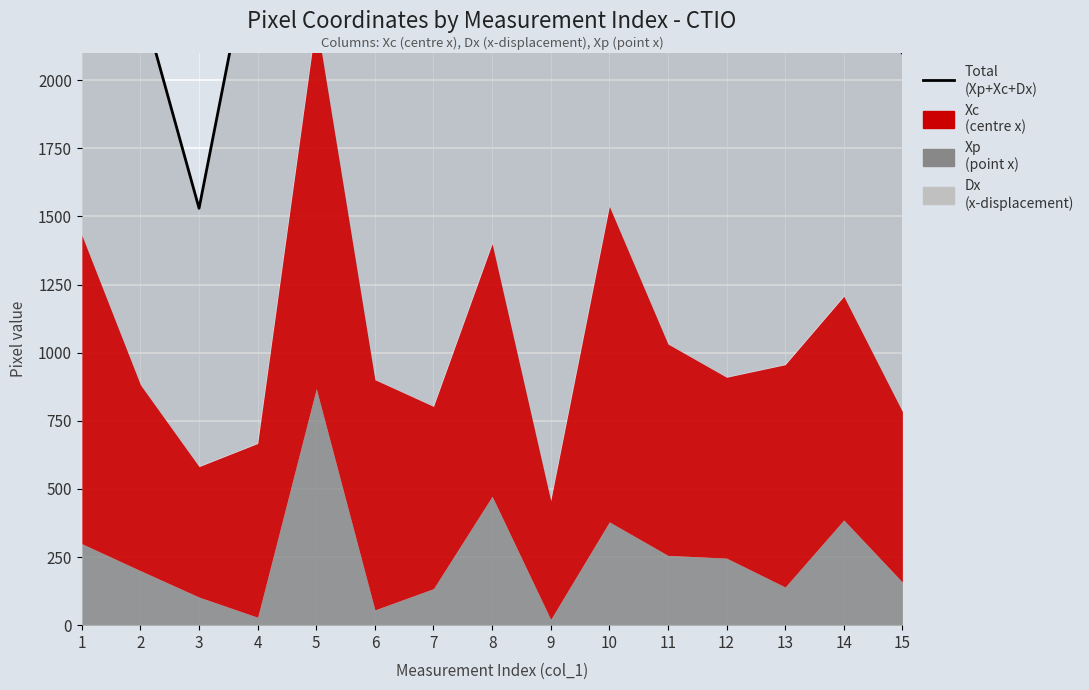

List the labels in order of value, smallest first.

3, 15, 9, 12, 7, 2, 14, 8, 13, 4, 6, 11, 10, 1, 5